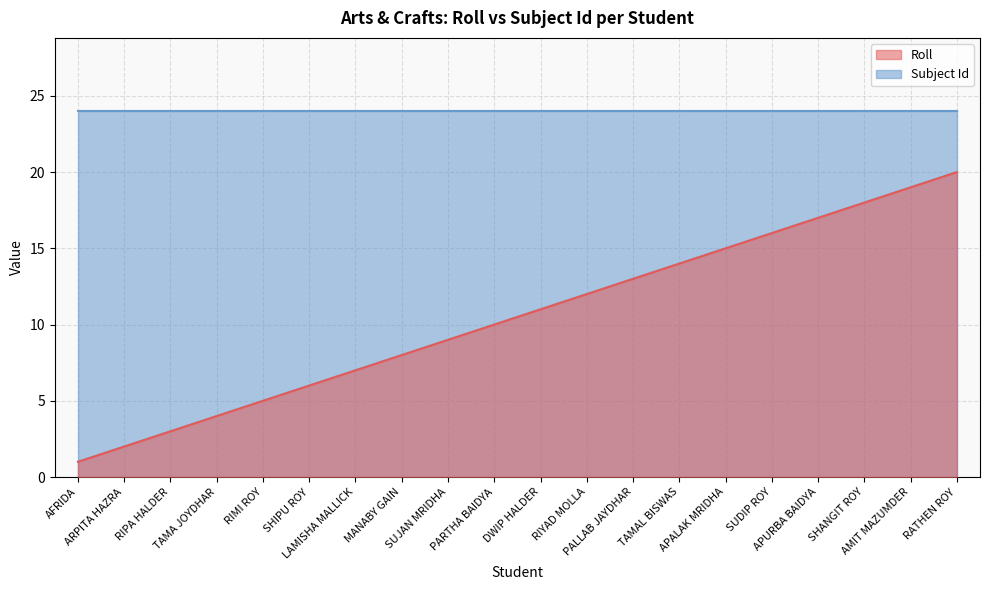

True or false: there are more than 2 points higher than both neighbors.

False